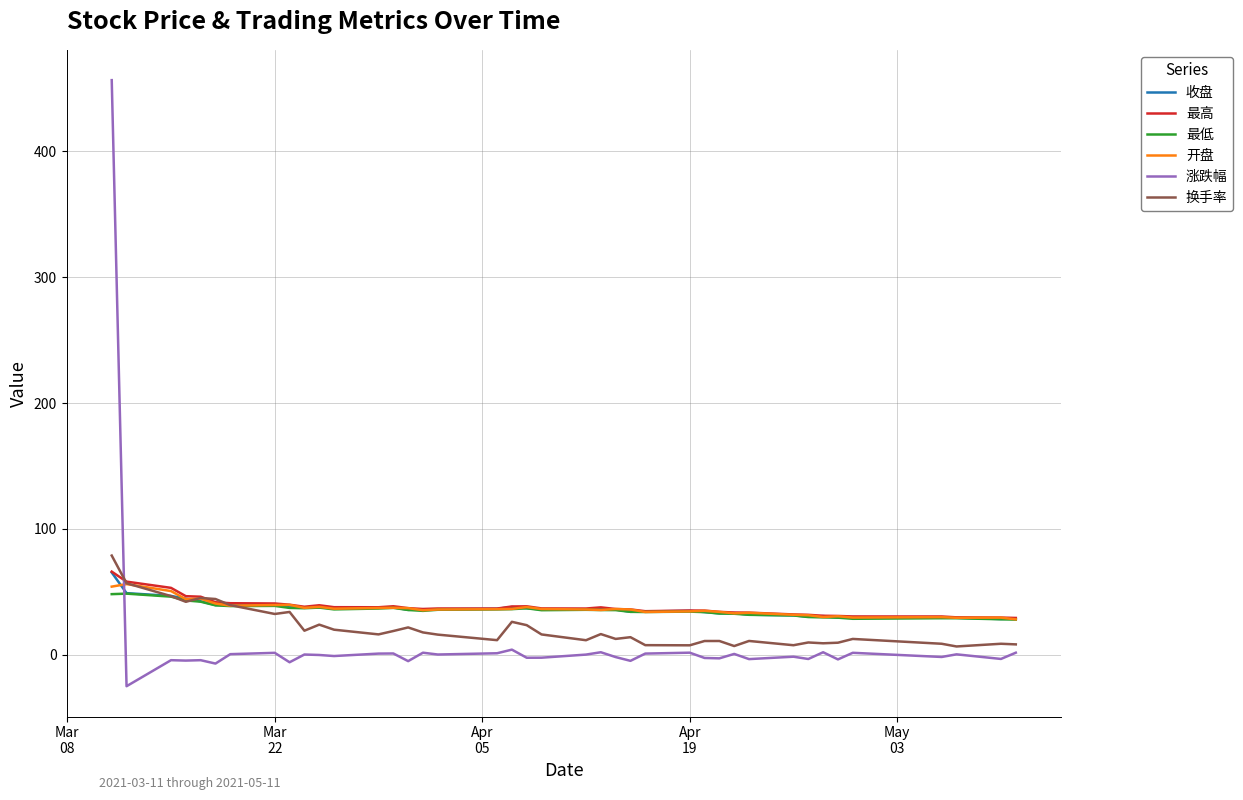

What is the smallest value displayed?

-25.2